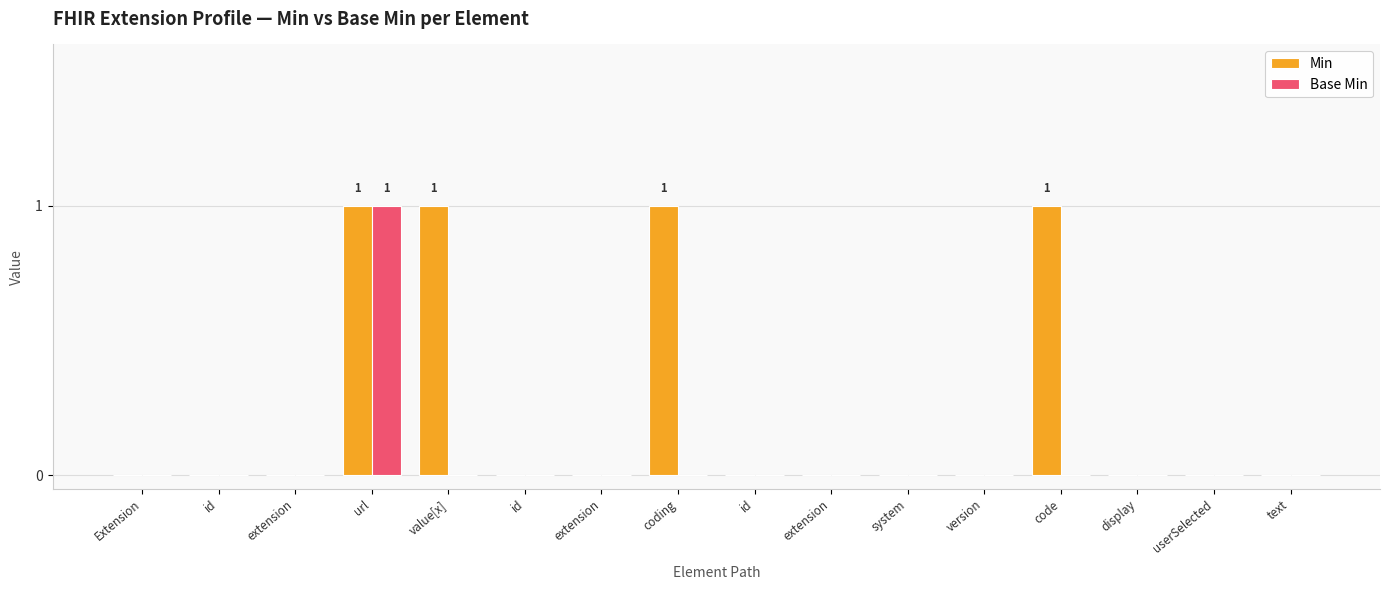

At display, list the series in order from smallest to largest.

Min, Base Min